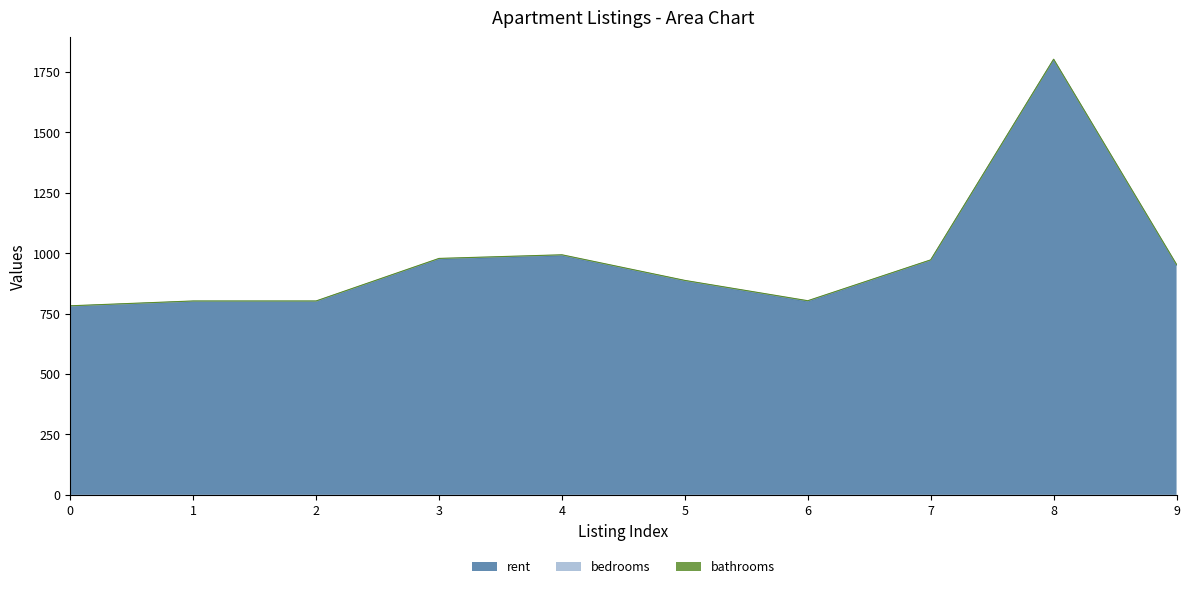

How many lines are shown in the chart?

3